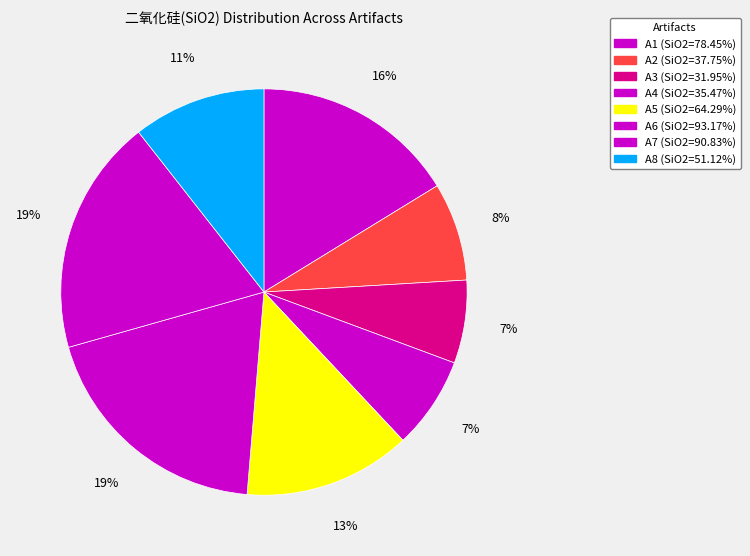

What percentage is the A7 slice, to the nearest percent?

19%